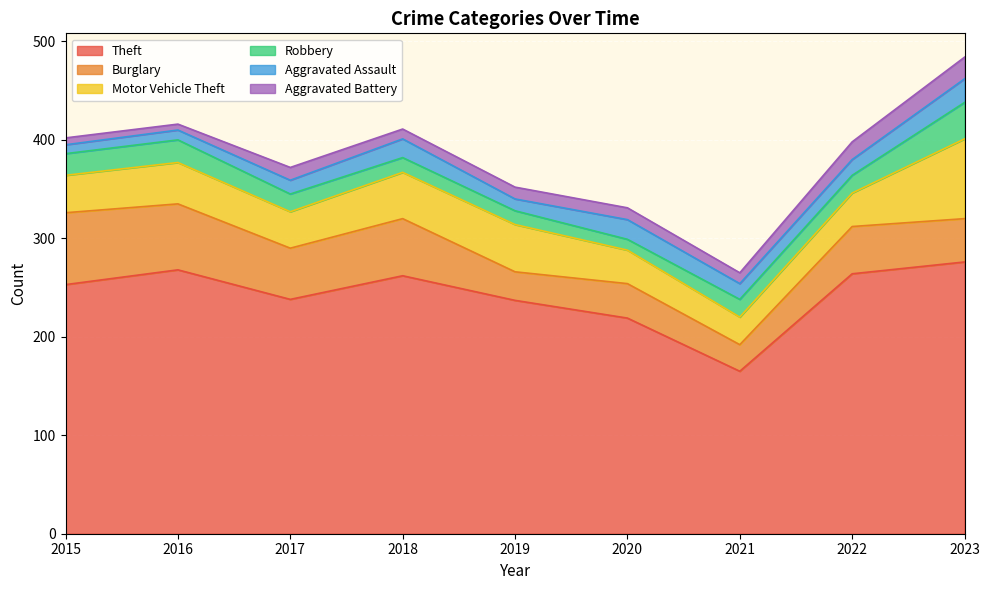

What value does the Aggravated Assault series have at 2023?

24